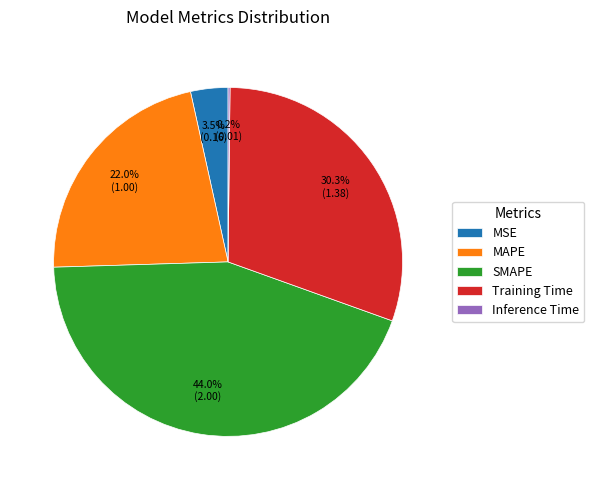

Does any single category account for the majority?

No